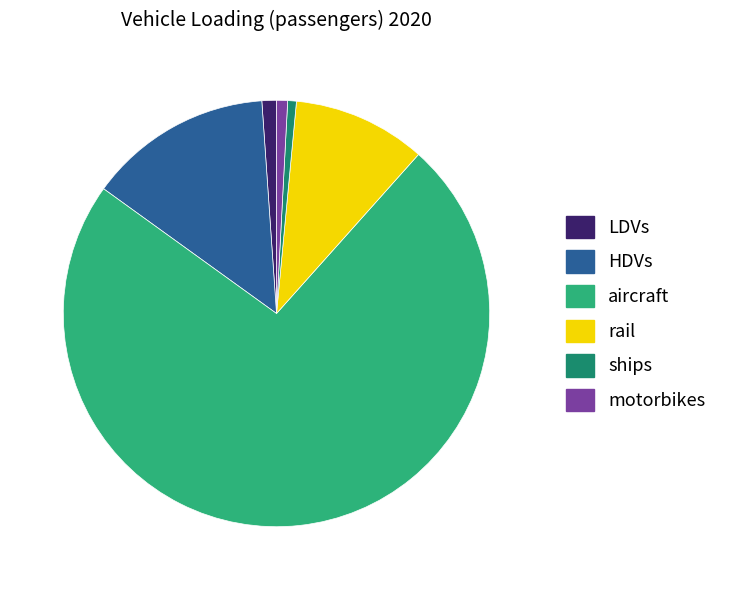

Does LDVs represent more than half of the total?

No